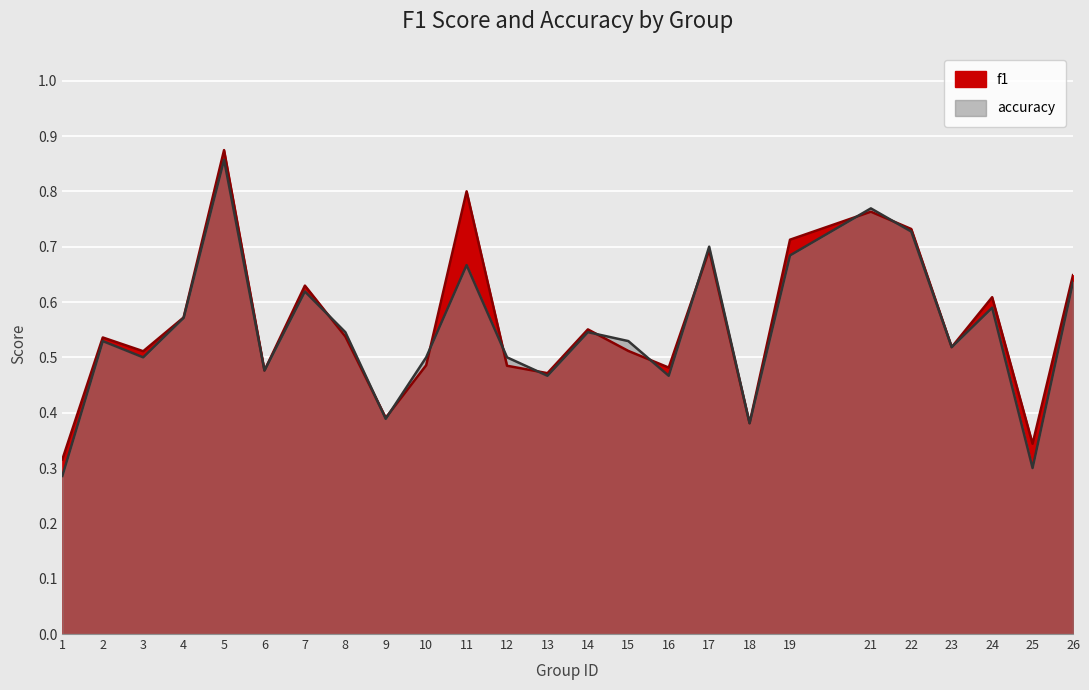

The f1 series shows 0.3 at 6. True or false?

False